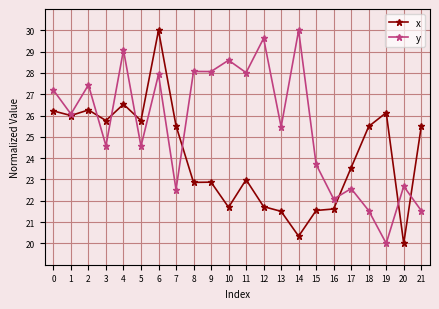

At which category does y reach its first local valley?

1